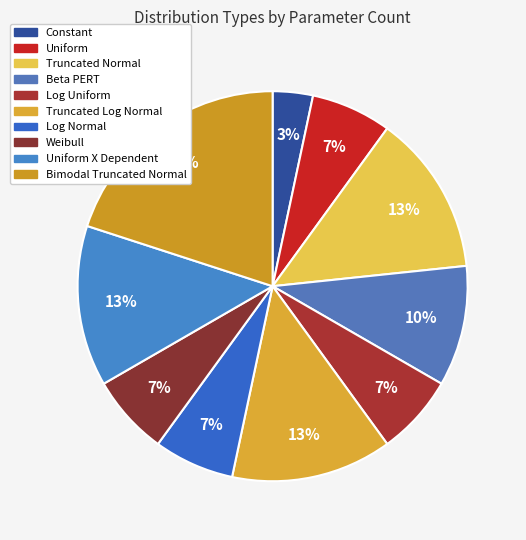

True or false: Beta PERT accounts for 10% of the total.

True